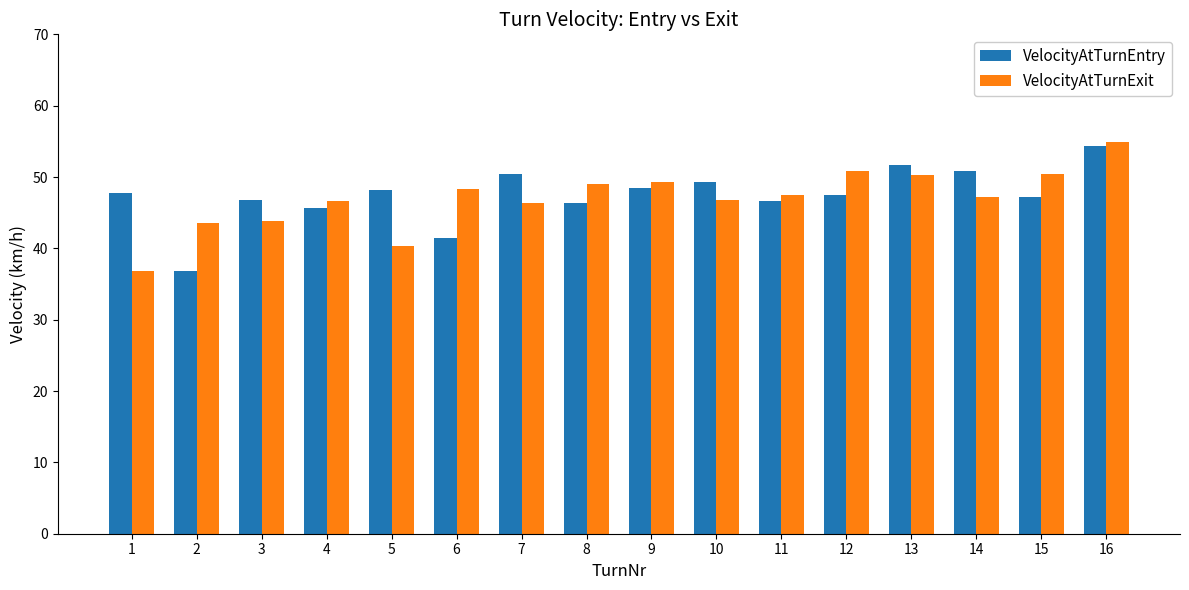

How many categories are shown in the chart?

16